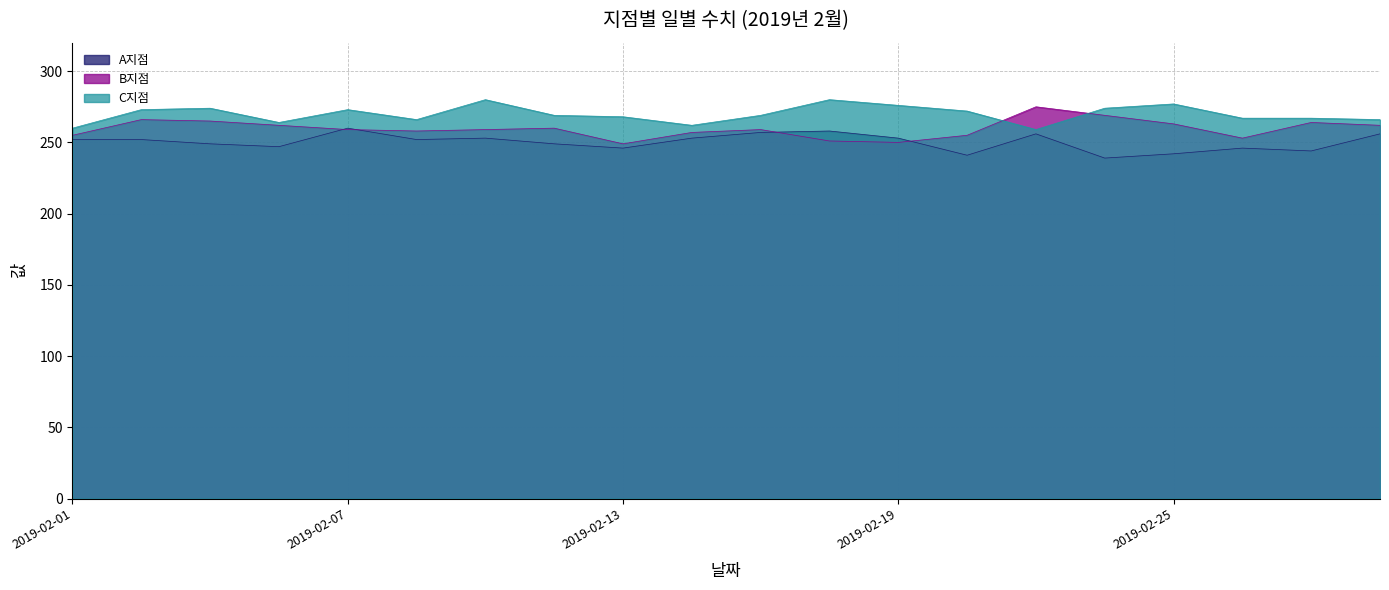

Rank the series at 2019-02-08 from highest to lowest value.

C지점, B지점, A지점